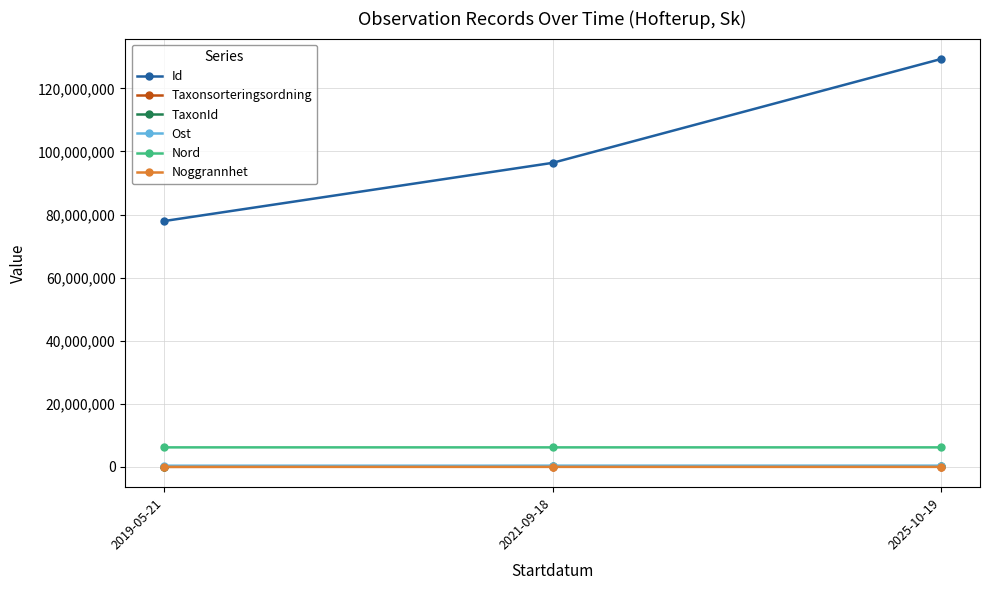

What is the sum of all Ost values?

1117122.6